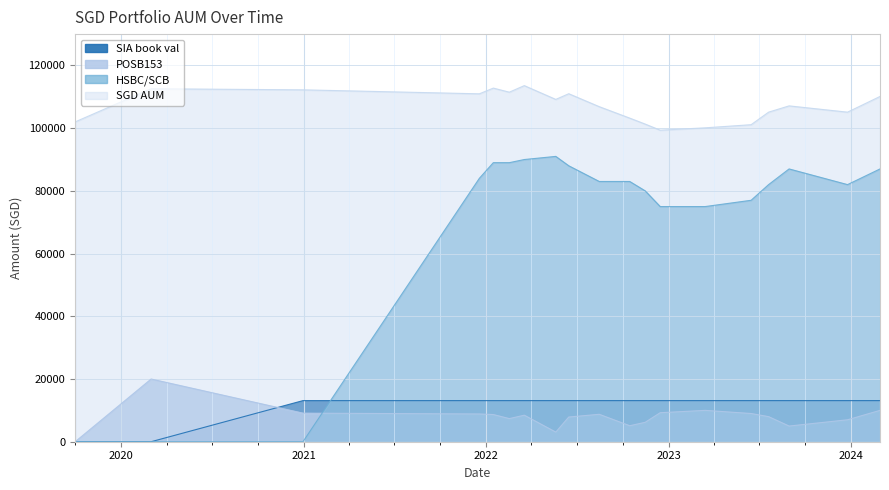

Which has a higher value, 2023-03-15 or 2023-12-25?

2023-03-15